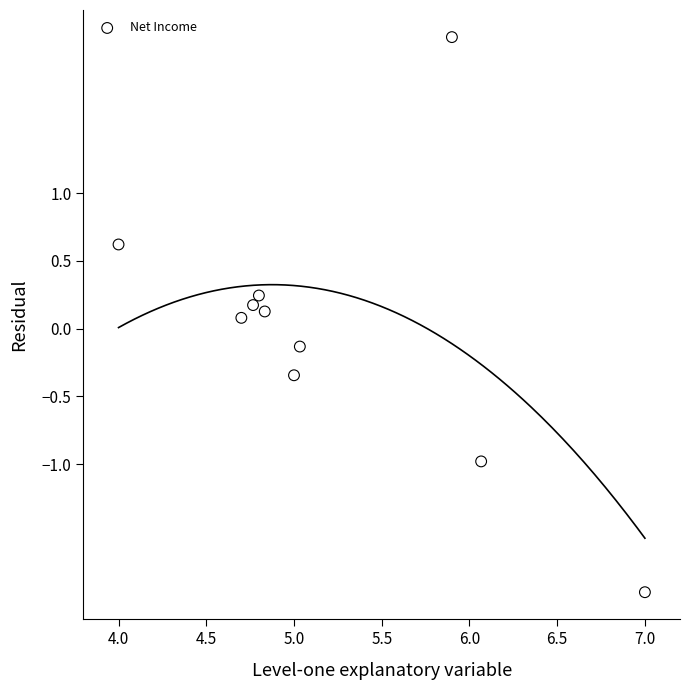

What is the range of Y values (max minus min)?

4.1